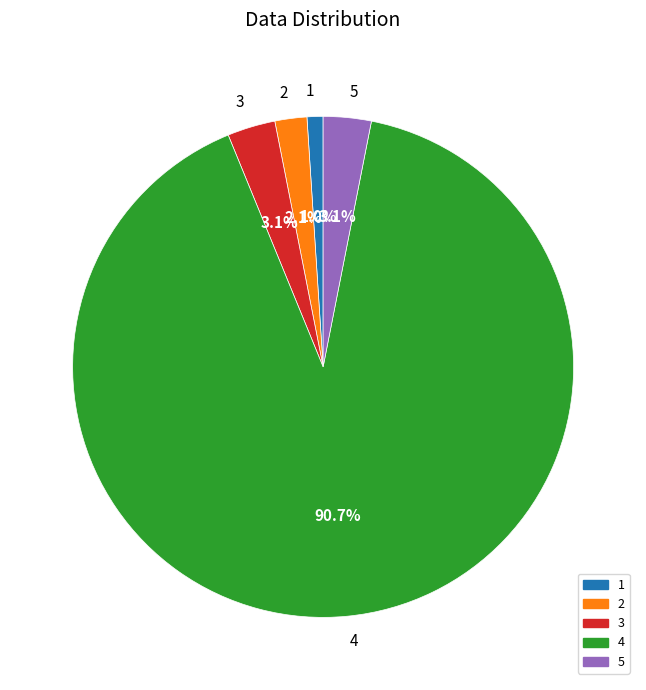

What percentage do 1 and 3 together represent?

4.1%